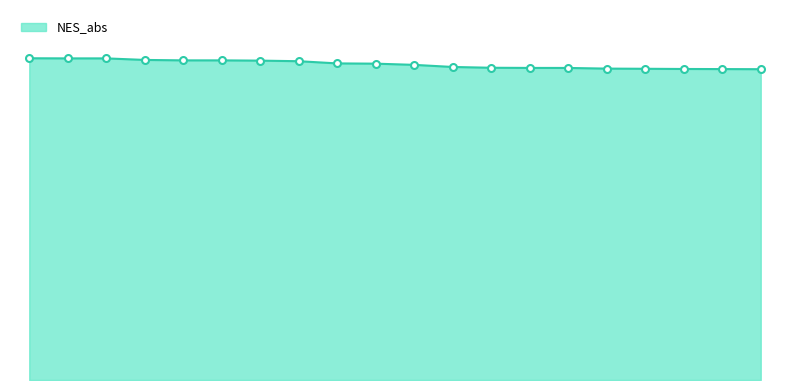

What is the average value?

1.9